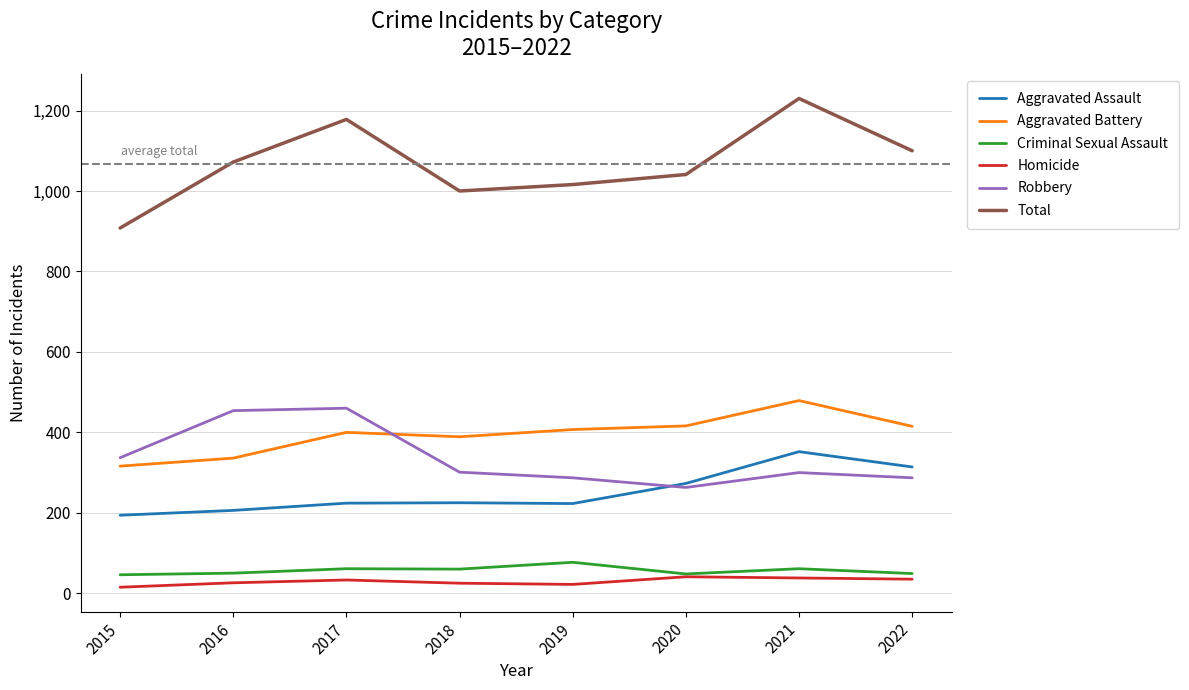

The Criminal Sexual Assault series shows 48 at 2020. True or false?

True